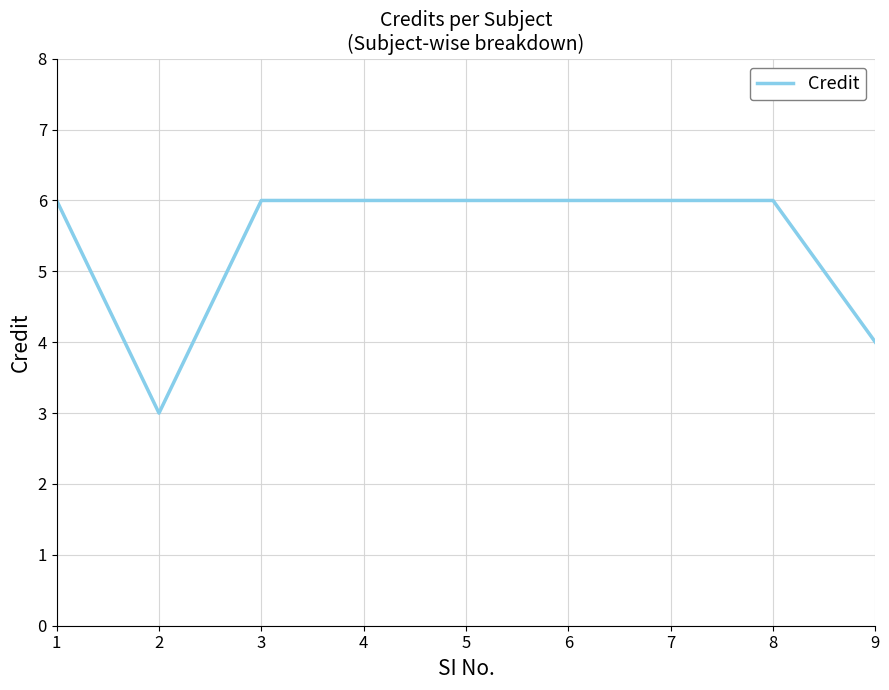

Approximately how many times larger is the value at 5 compared to 1?

1.0